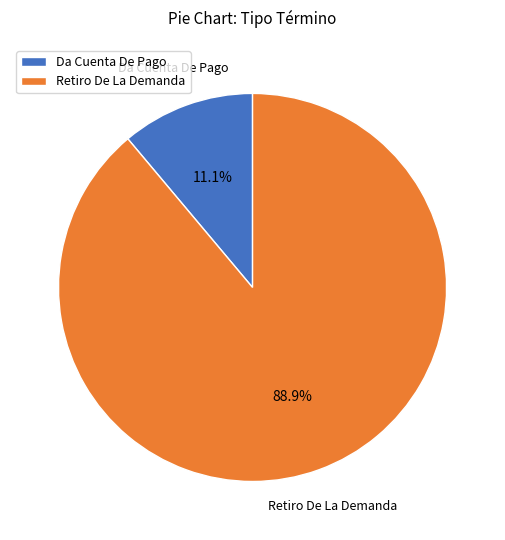

Count the number of slices in the pie.

2